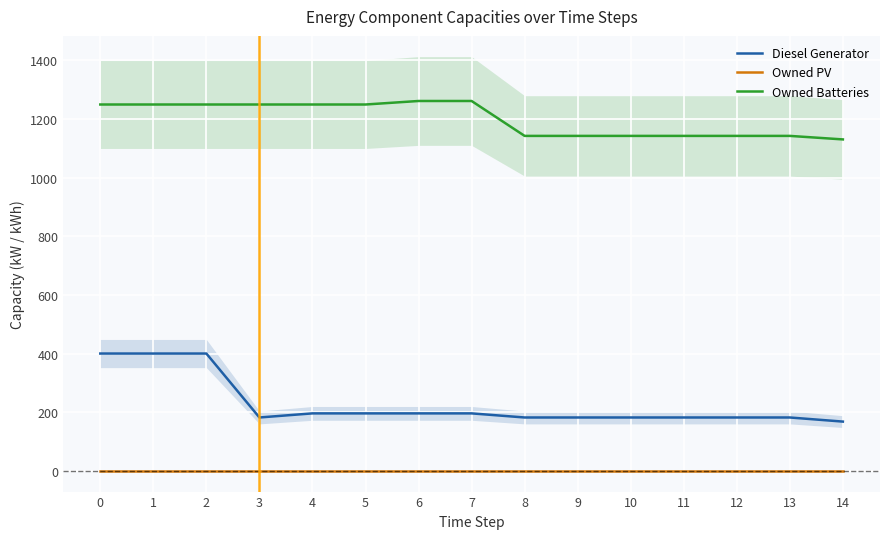

What is the maximum value for Owned Batteries?

1261